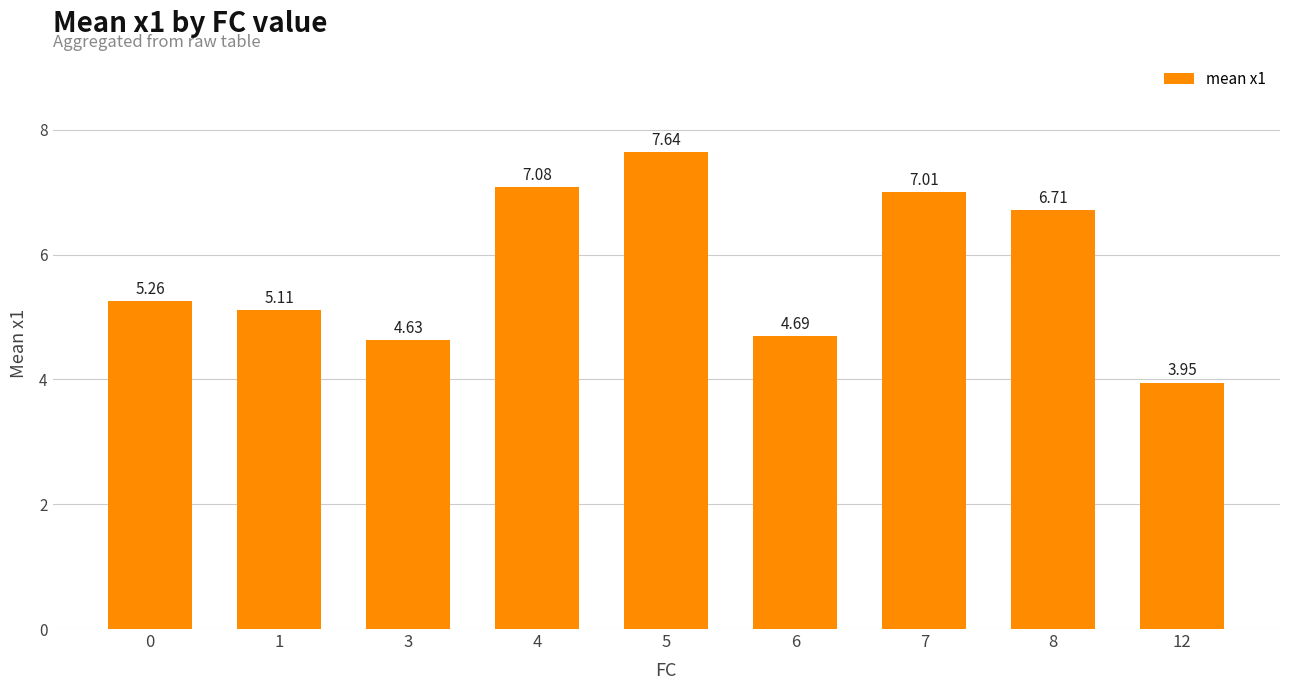

At which label is the value closest to 5?

1